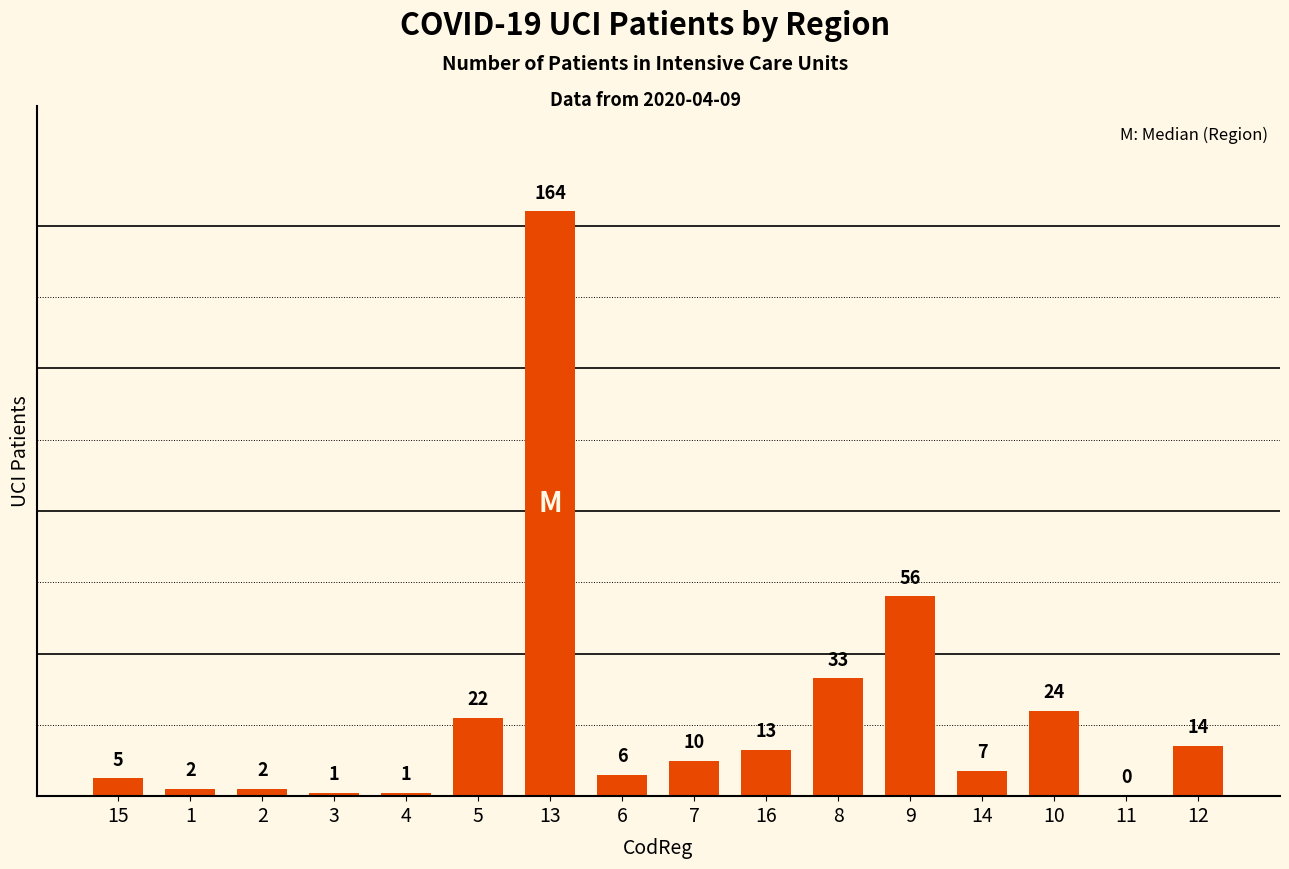

Where is the data nearest to the value 82?

9